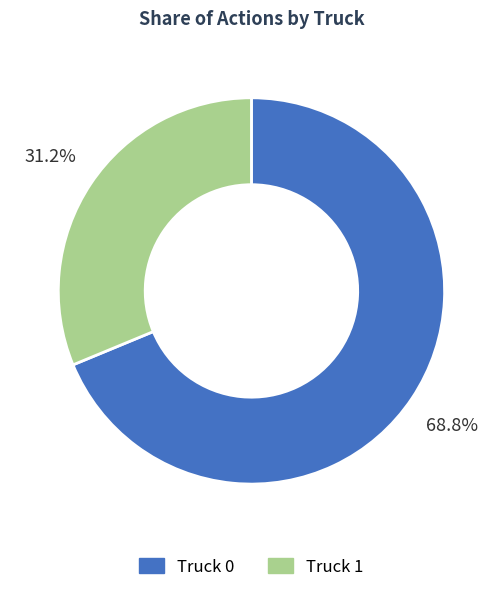

Which has a higher value, Truck 0 or Truck 1?

Truck 0